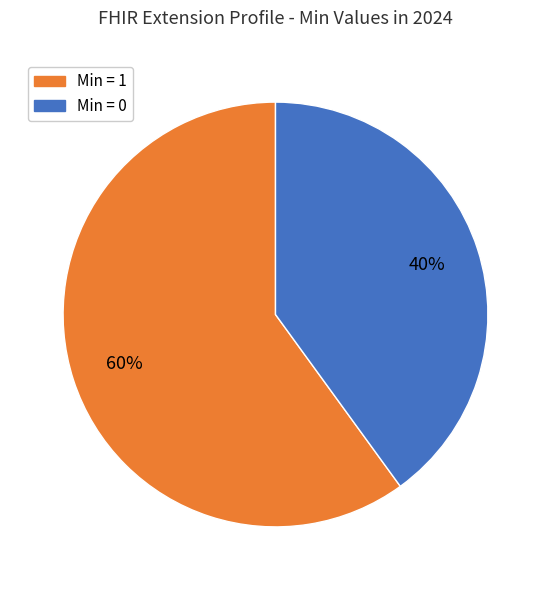

To the nearest percent, what is the difference between the largest and smallest slice percentages?

20%